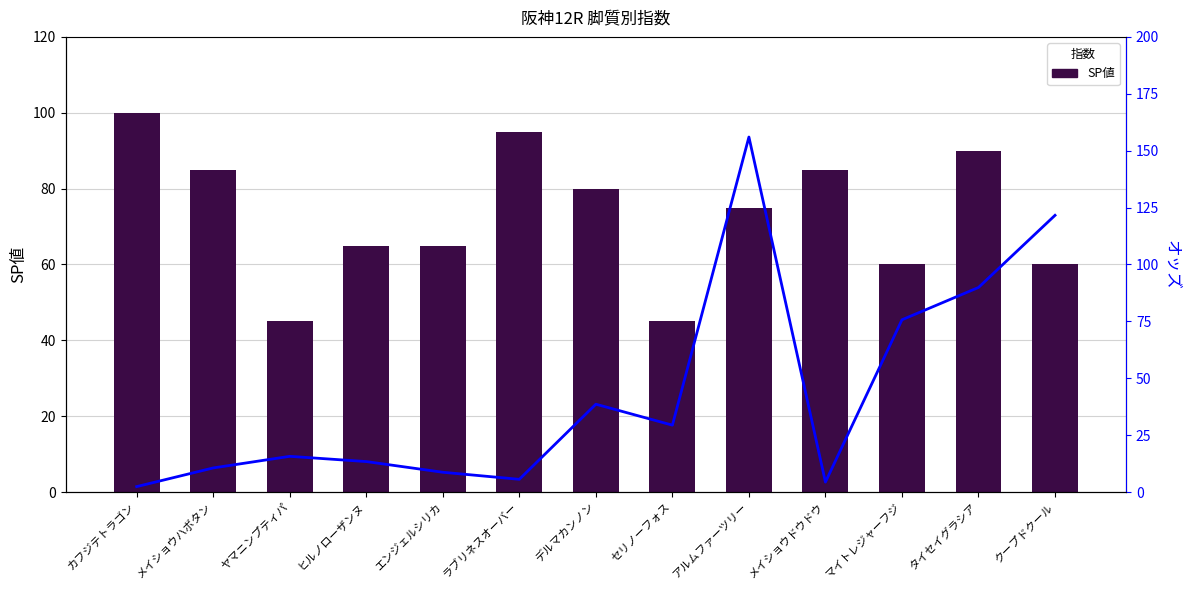

True or false: オッズ has a value of 1.0 at カフジテトラゴン.

False